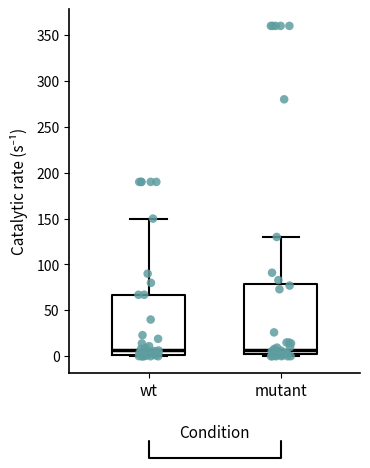

Reading left to right, transcribe this box plot: for each box, give where its median line is, the range the box spans, and where its two whiskers end, as read against the y-axis. The values are not printed on the chart, so give them approximately, as read against the axis.

wt: median 5, box 0 to 65, whiskers 0 (just below the box's lower edge) to 150
mutant: median 5, box 0 to 80, whiskers 0 (just below the box's lower edge) to 130